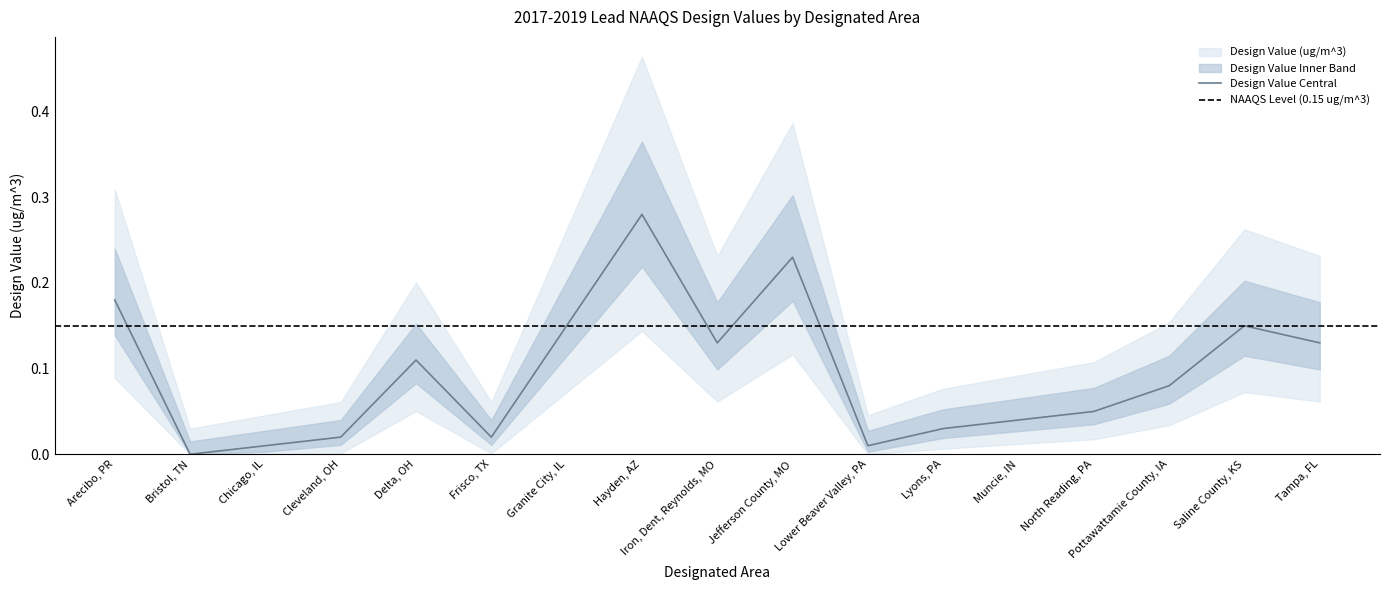

What is the change in value from Hayden, AZ to Iron, Dent, Reynolds, MO?

-0.2